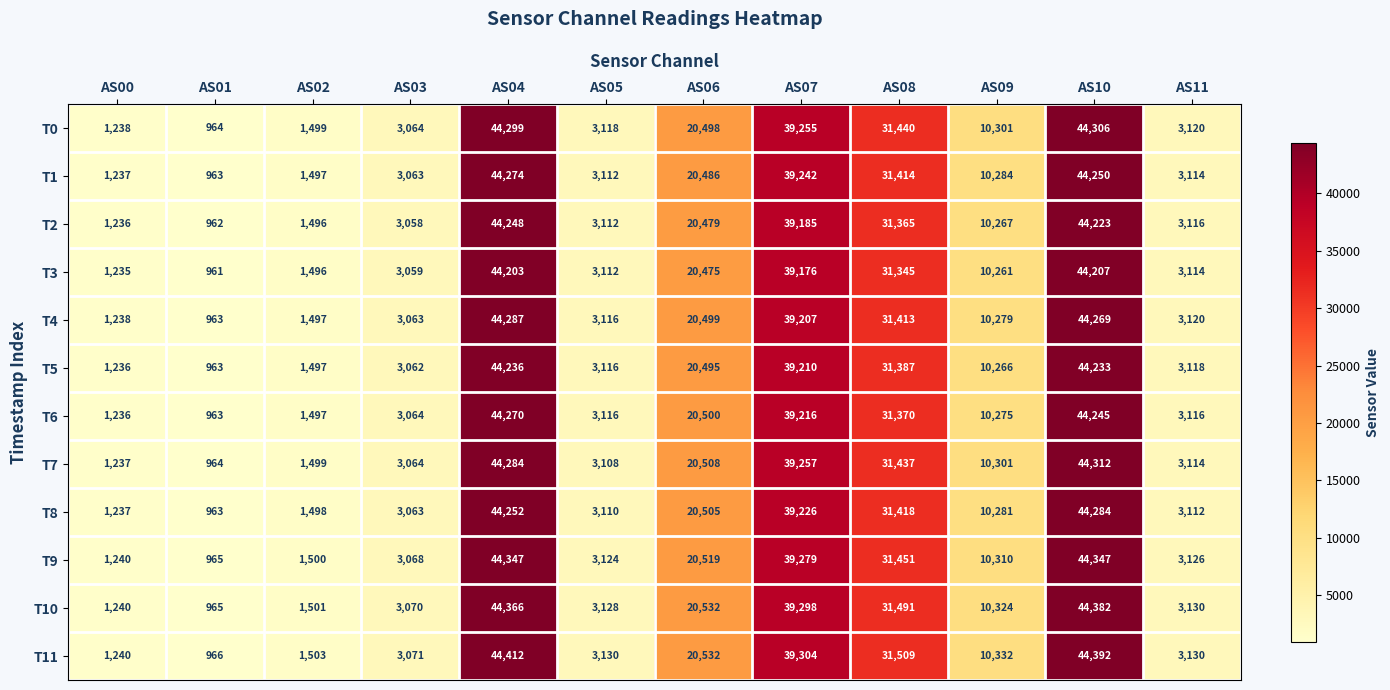

Which series has the largest total across all categories?

T11